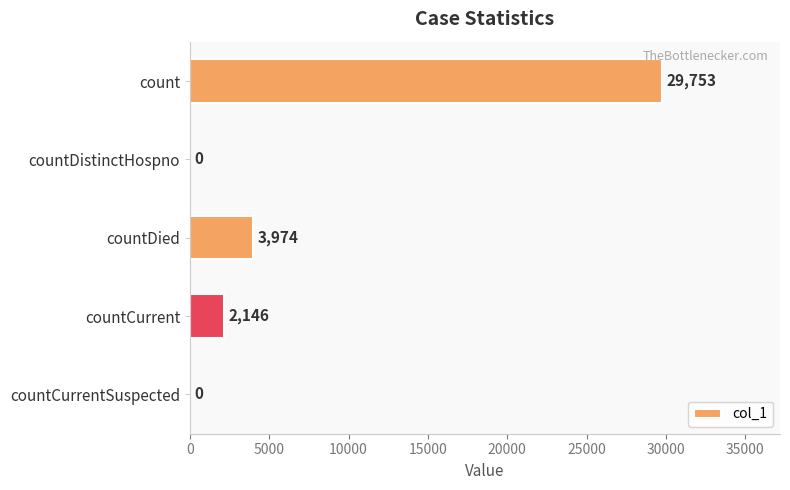

Reading top to bottom, extract all data points from this chart.

count=29753	countDistinctHospno=0	countDied=3974	countCurrent=2146	countCurrentSuspected=0